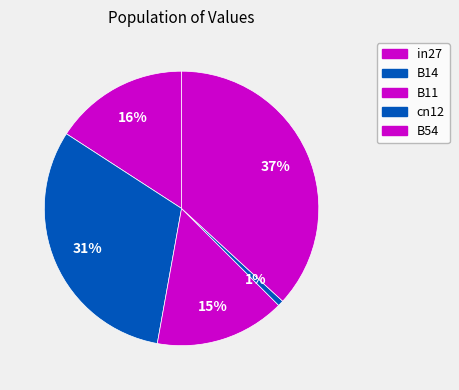

How many slices are in this pie chart?

5